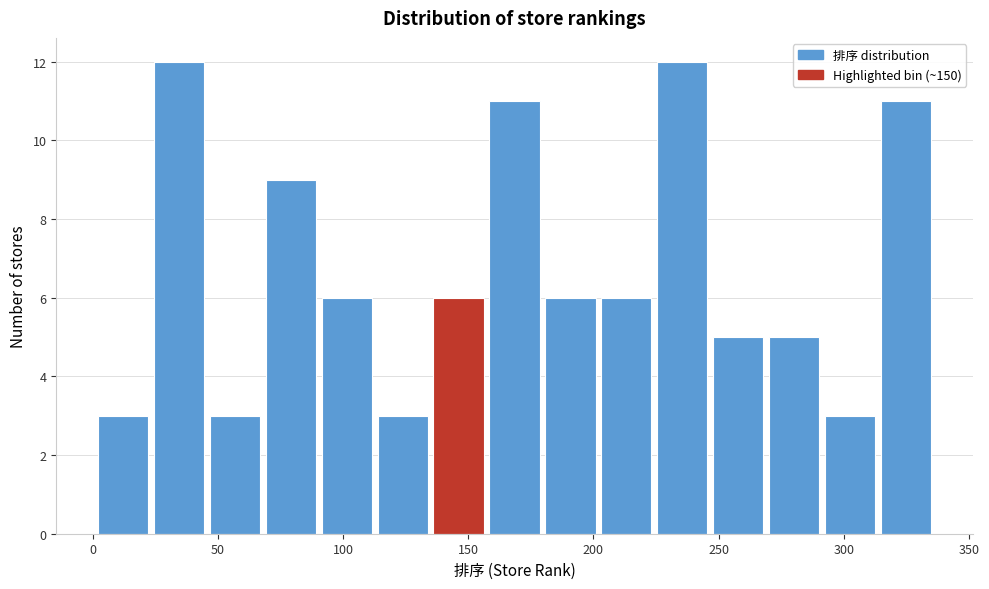

How tall is the bar that spans 70 to 90 on the x-axis? Neither the bar edges nor the heights are printed on the chart, so give them approximately, as read against the axes.

9